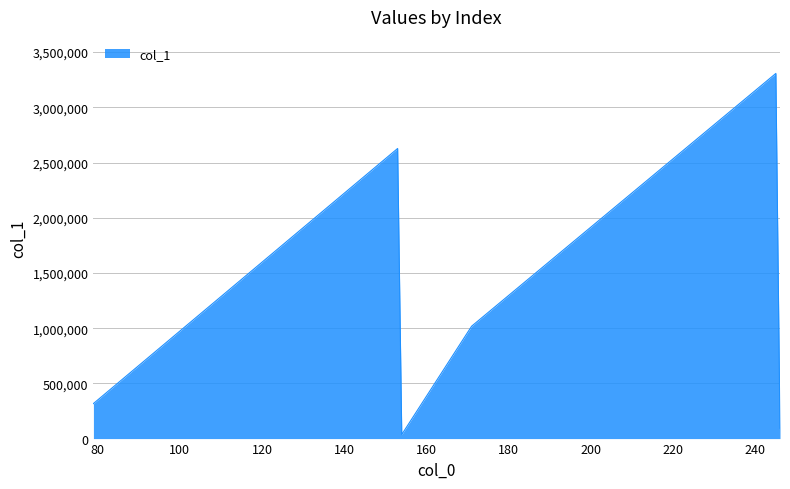

What is the maximum value shown in the chart?

3306839.5